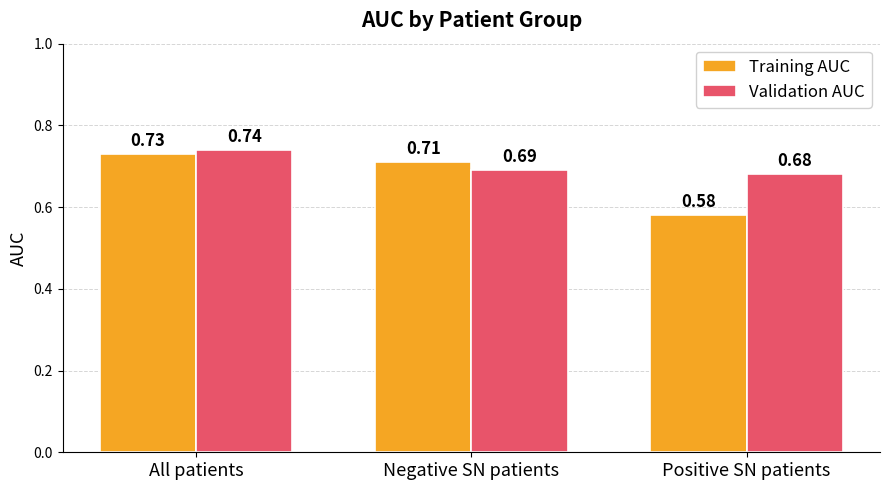

What are all the series names shown in the legend?

Training AUC, Validation AUC